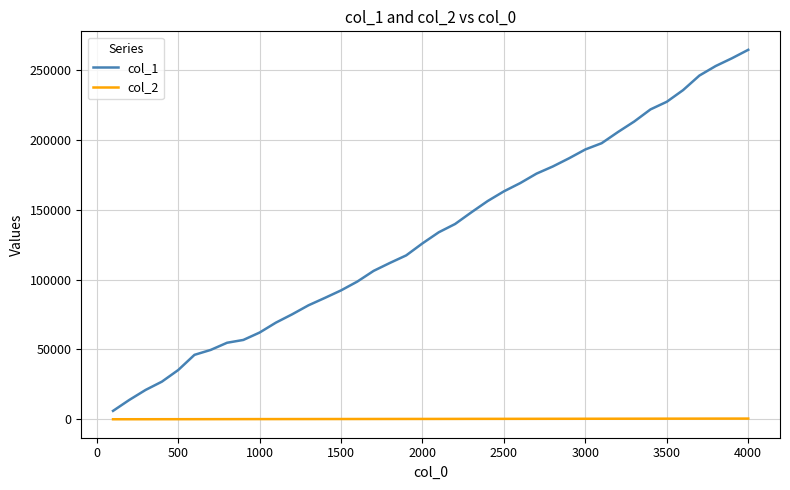

True or false: col_2 and col_1 intersect in this chart.

False